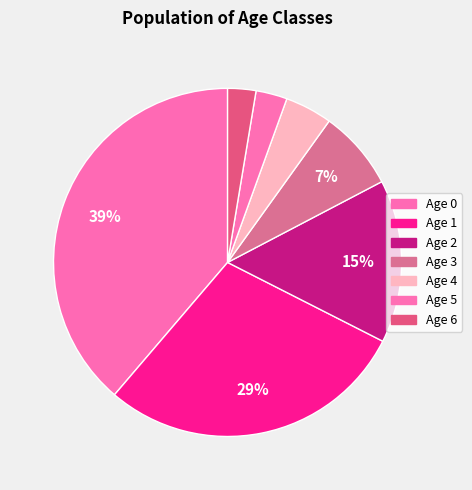

To the nearest percent, what portion does Age 5 represent?

3%